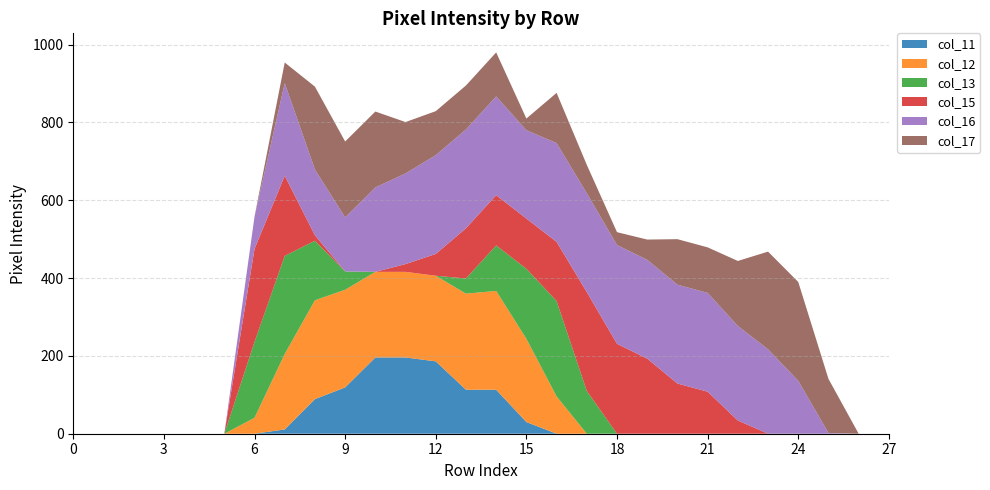

Reading left to right, list all the values displayed in this chart.

col_11: 0	0	0	0	0	0	0	11	89	119	196	196	186	113	113	30	0	0	0	0	0	0	0	0	0	0	0	0
col_12: 0	0	0	0	0	0	41	194	254	251	220	220	220	247	254	214	96	0	0	0	0	0	0	0	0	0	0	0
col_13: 0	0	0	0	0	0	195	252	153	47	0	0	0	39	117	180	245	110	0	0	0	0	0	0	0	0	0	0
col_15: 0	0	0	0	0	0	239	206	14	0	0	20	56	129	129	129	152	254	231	193	129	108	34	0	0	0	0	0
col_16: 0	0	0	0	0	0	83	238	169	139	217	233	254	254	254	227	254	254	254	254	254	254	243	217	136	2	0	0
col_17: 0	0	0	0	0	0	0	53	213	195	195	132	113	113	113	30	129	73	33	52	117	117	167	251	254	139	0	0